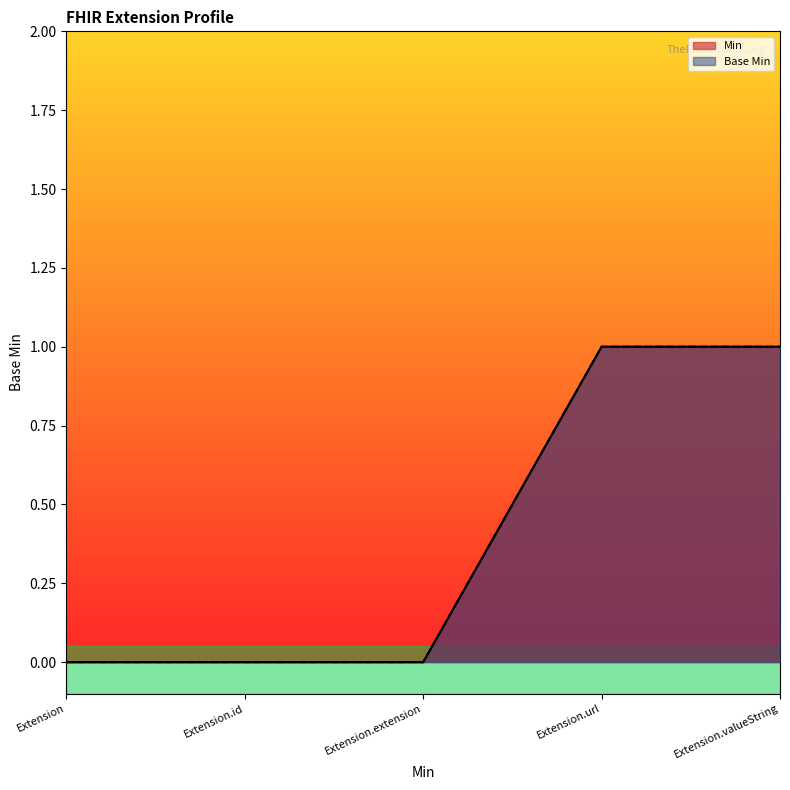

What is the sum of all Base Min values?

2